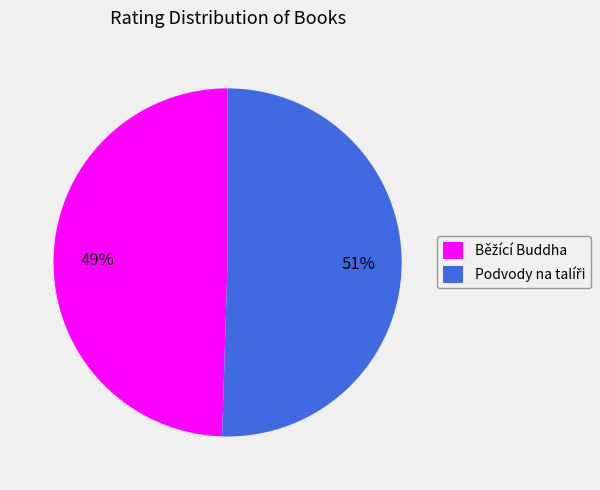

To the nearest percent, what is the average slice percentage?

50%